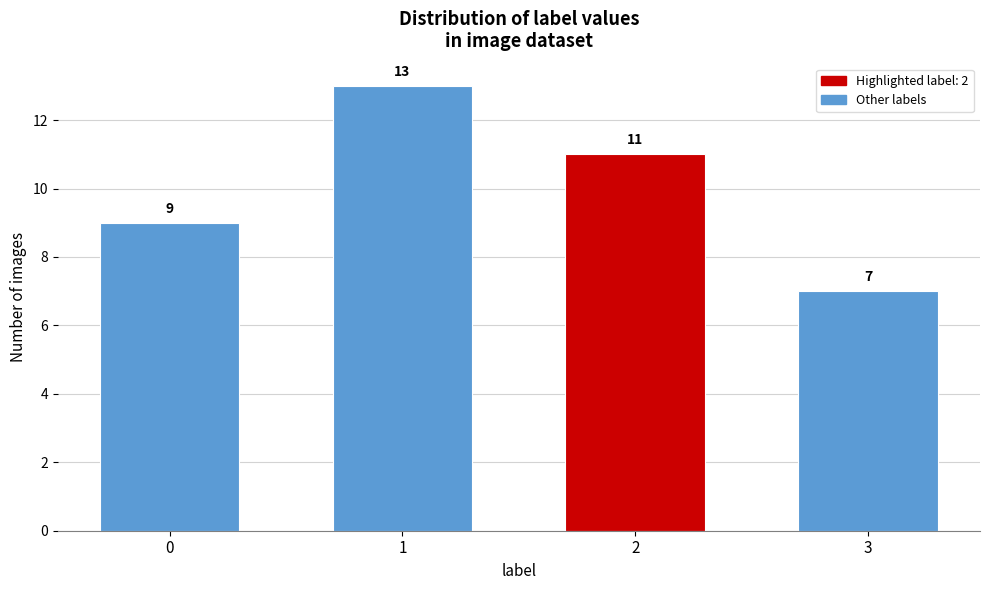

Reading right to left, transcribe all the data shown in this chart.

3=7	2=11	1=13	0=9